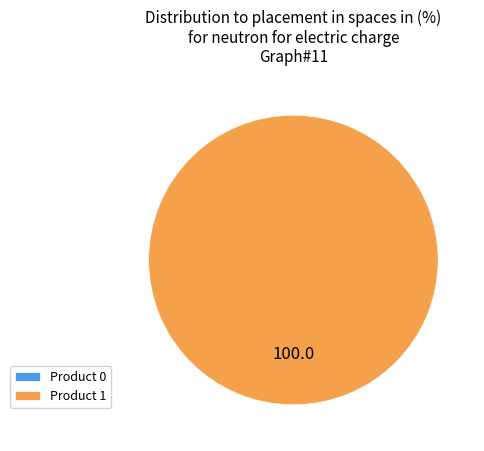

Rank the categories by value from highest to lowest.

1, 0